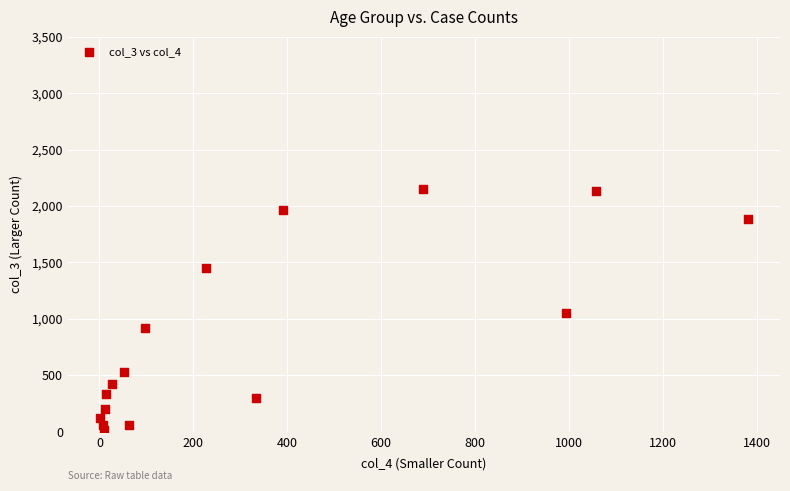

What is the range of Y values (max minus min)?

2136